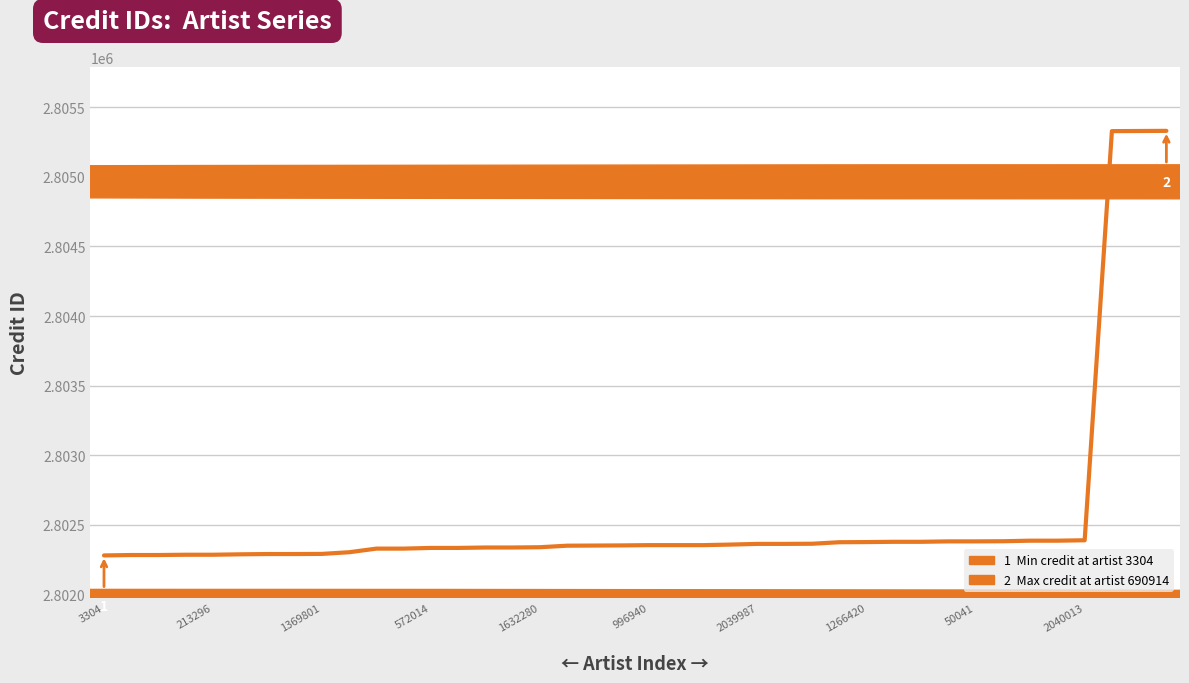

What is the difference between the maximum and minimum values?

3051